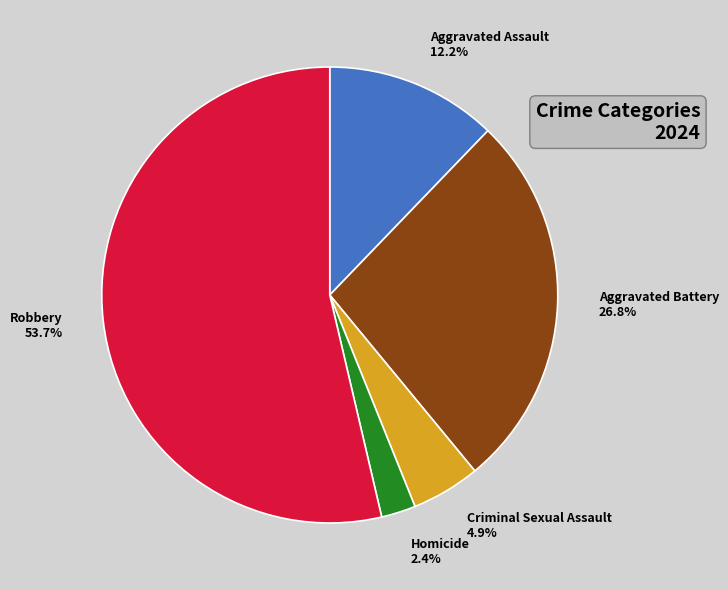

Is there a majority slice in this chart?

Yes